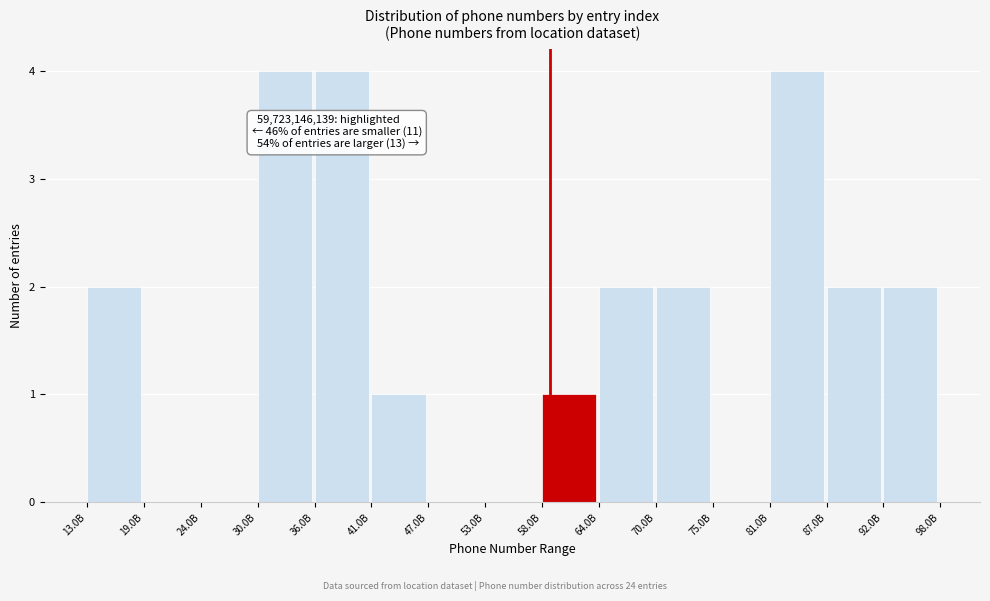

Reading right to left, what are all the values shown in this chart?

92.0B=2	87.0B=2	81.0B=4	75.0B=0	70.0B=2	64.0B=2	58.0B=1	53.0B=0	47.0B=0	41.0B=1	36.0B=4	30.0B=4	24.0B=0	19.0B=0	13.0B=2